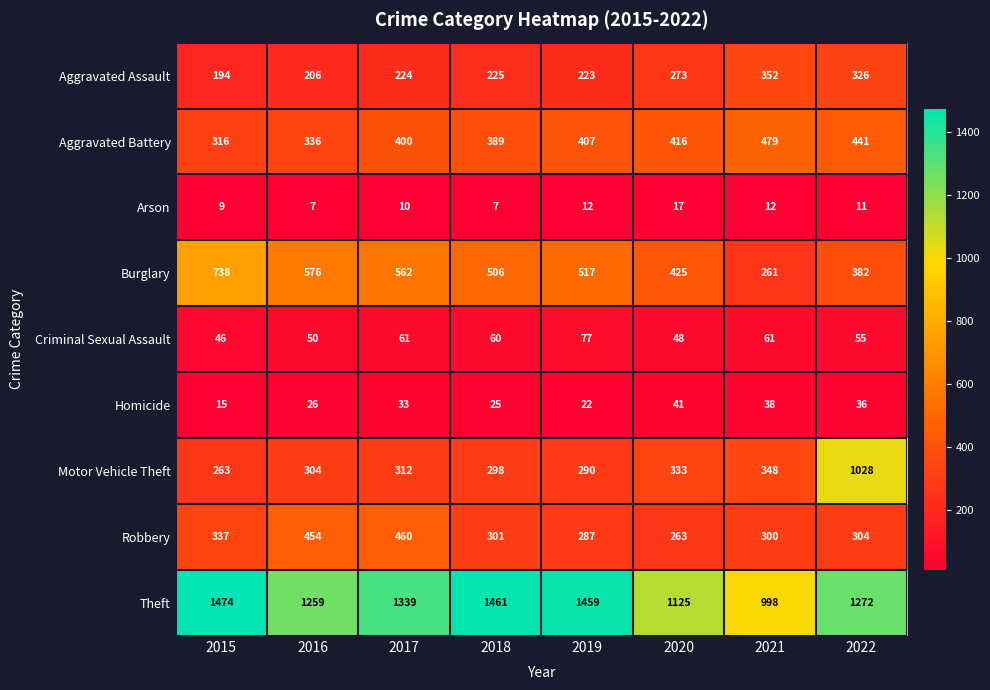

Is it true that Homicide equals 7 at 2018?

False